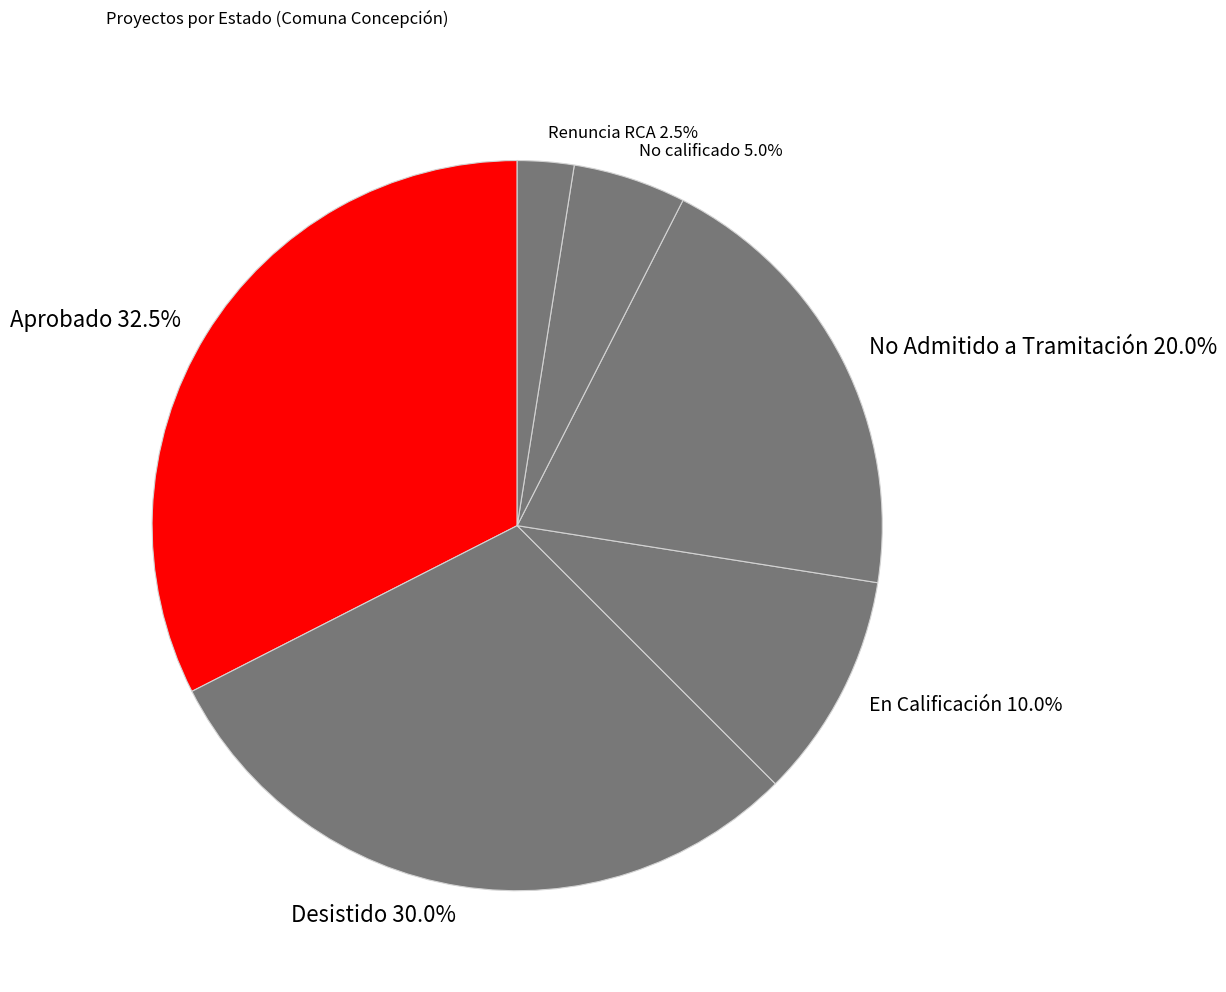

Between Renuncia RCA and No Admitido a Tramitación, which is larger?

No Admitido a Tramitación